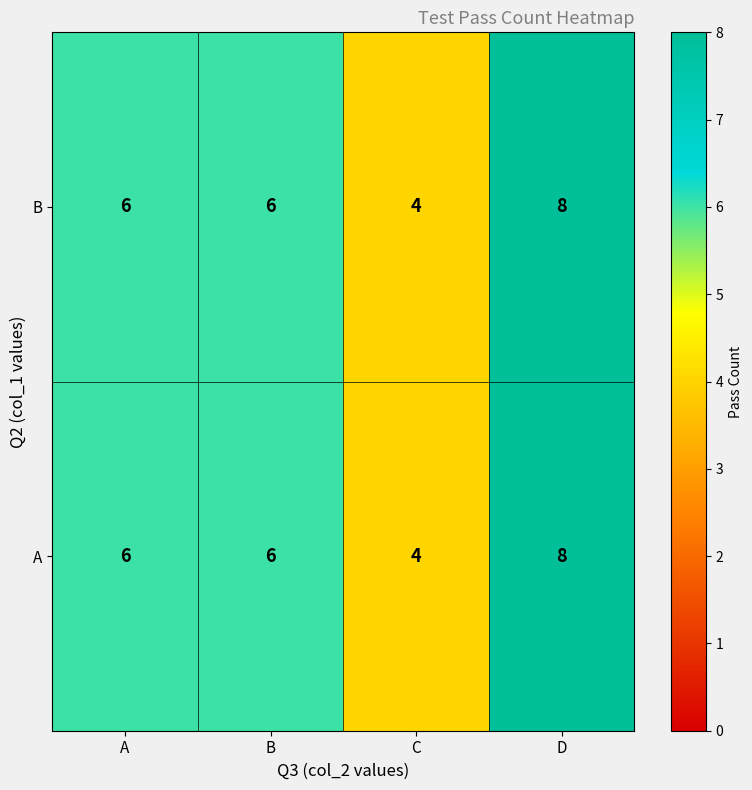

The value of A at C is 3. True or false?

False